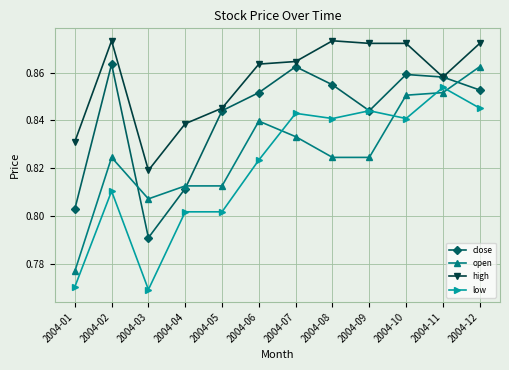

True or false: low has more than 1 interior local peaks.

True